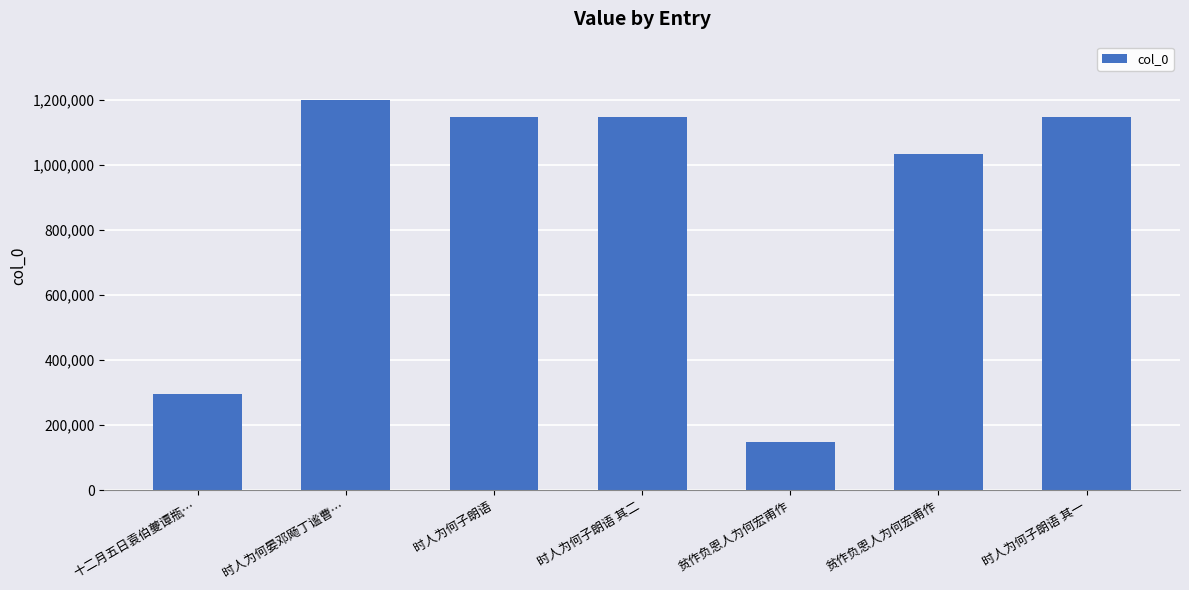

How many categories are shown in the chart?

7